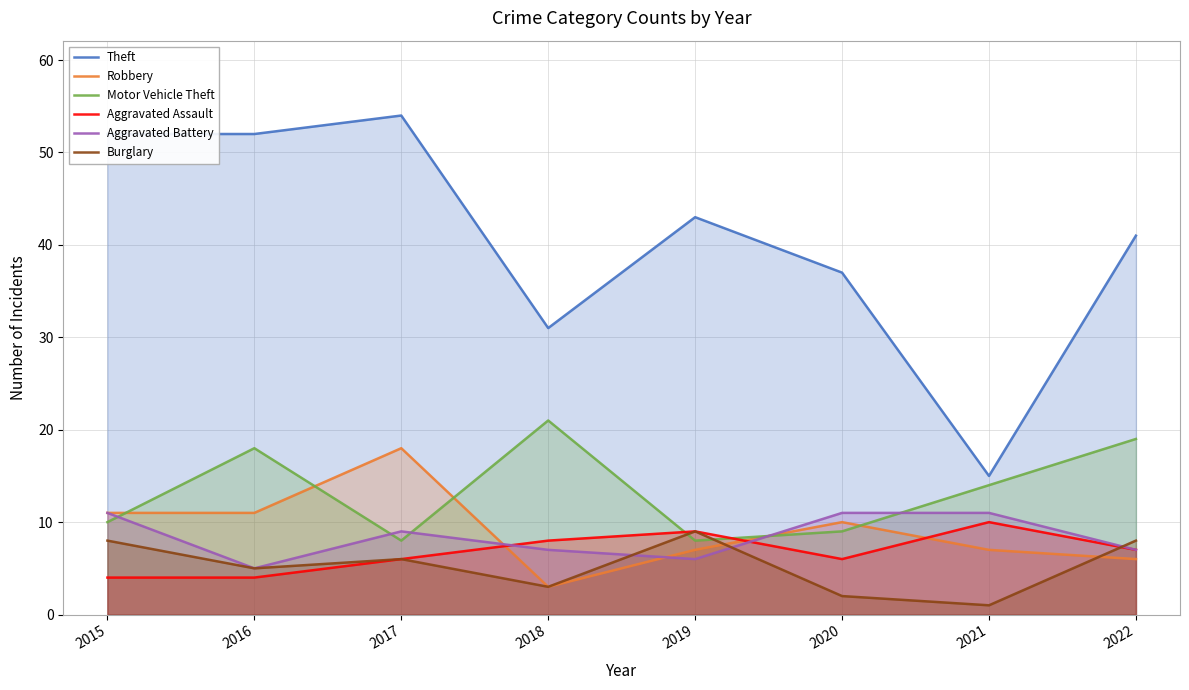

Which label corresponds to the smallest value in the chart?

2021